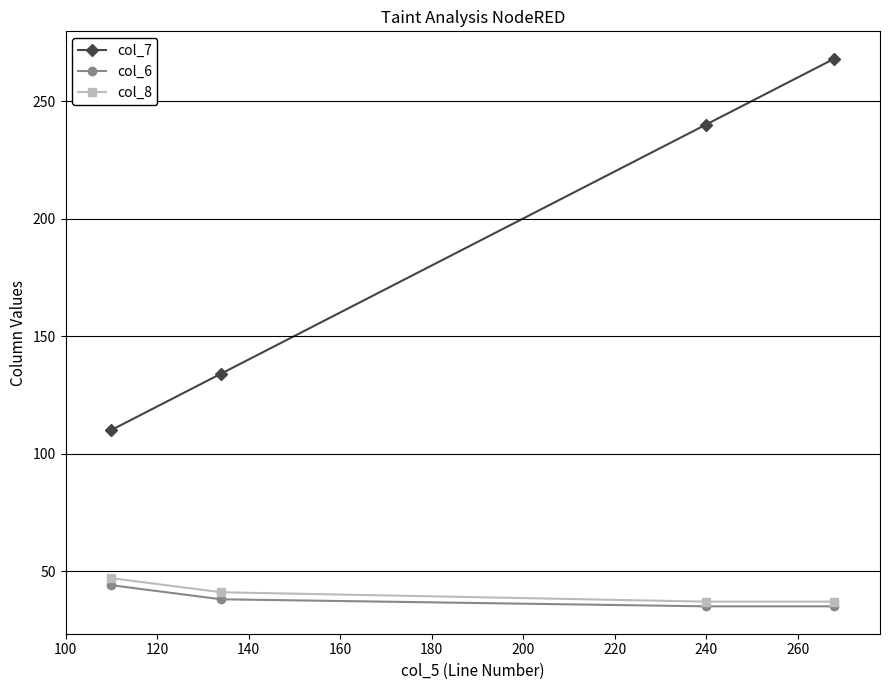

Rank the series by their maximum value, from highest to lowest.

col_7, col_8, col_6